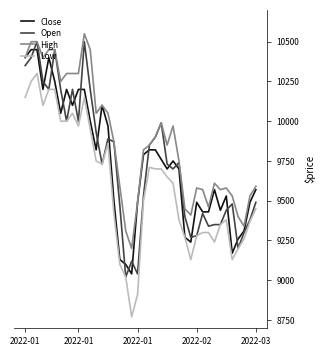

What is the smallest value displayed?

8770